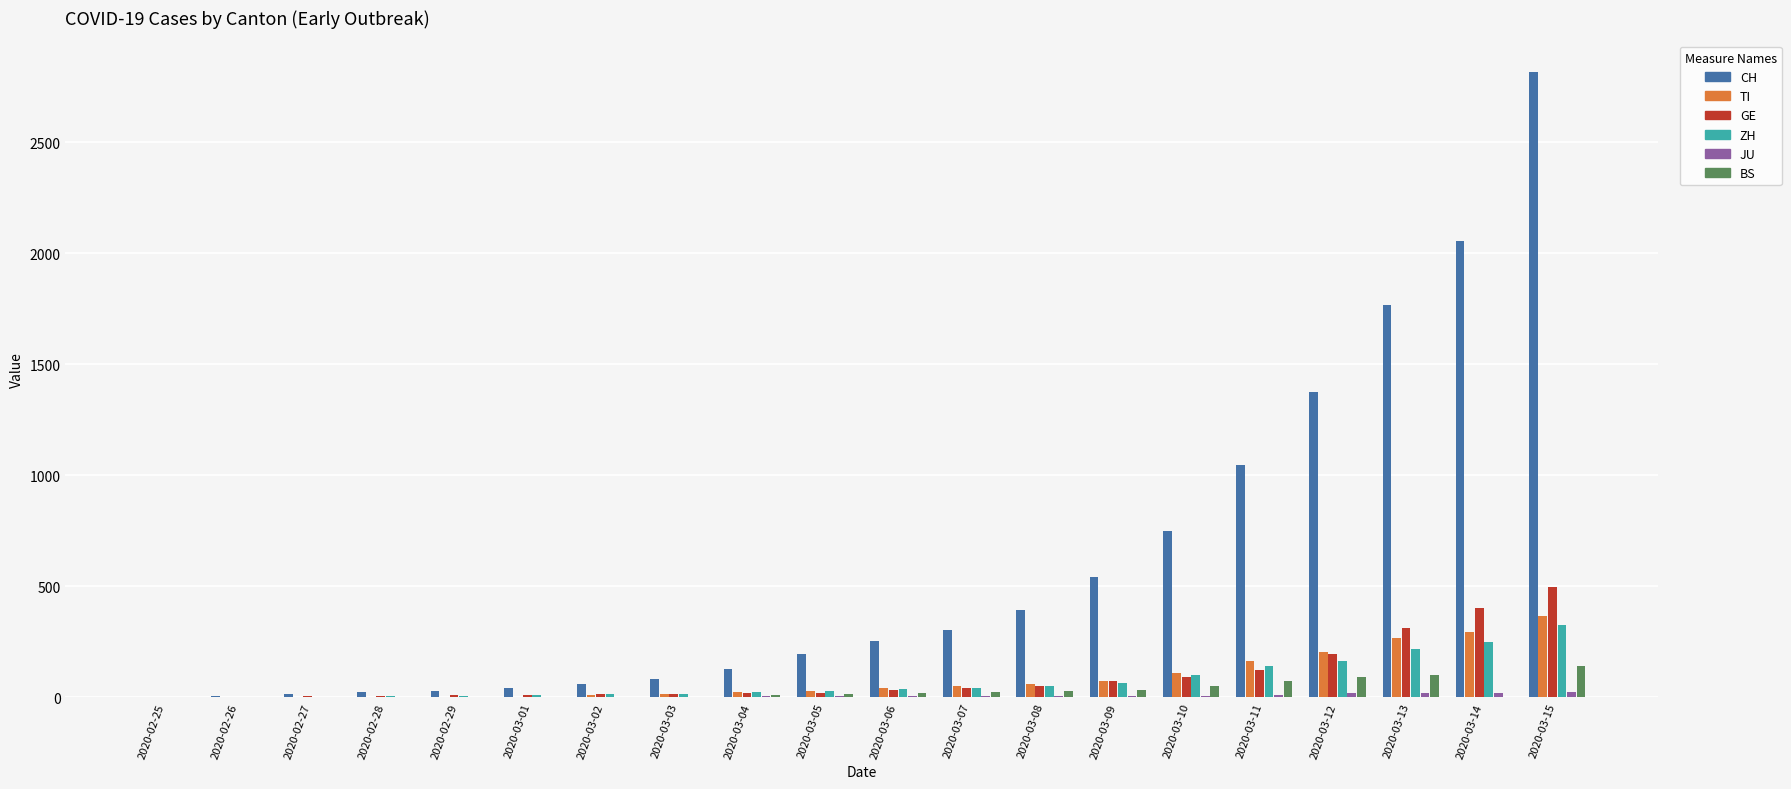

What is the average value of the TI series?

86